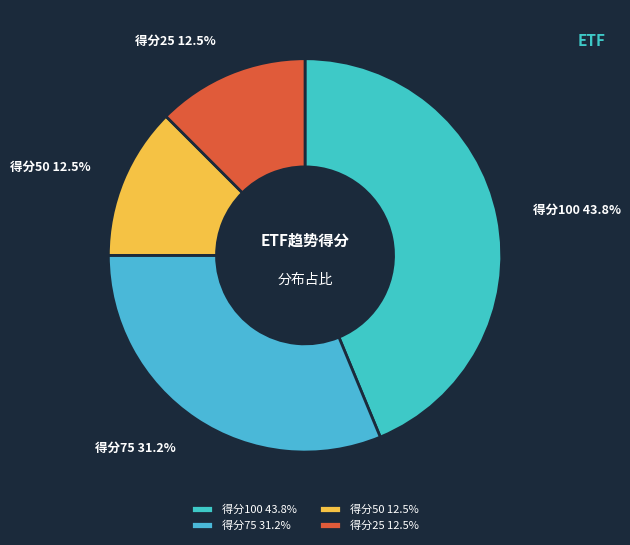

Approximately how many times larger is the value at 得分100 43.8% compared to 得分75 31.2%?

1.4